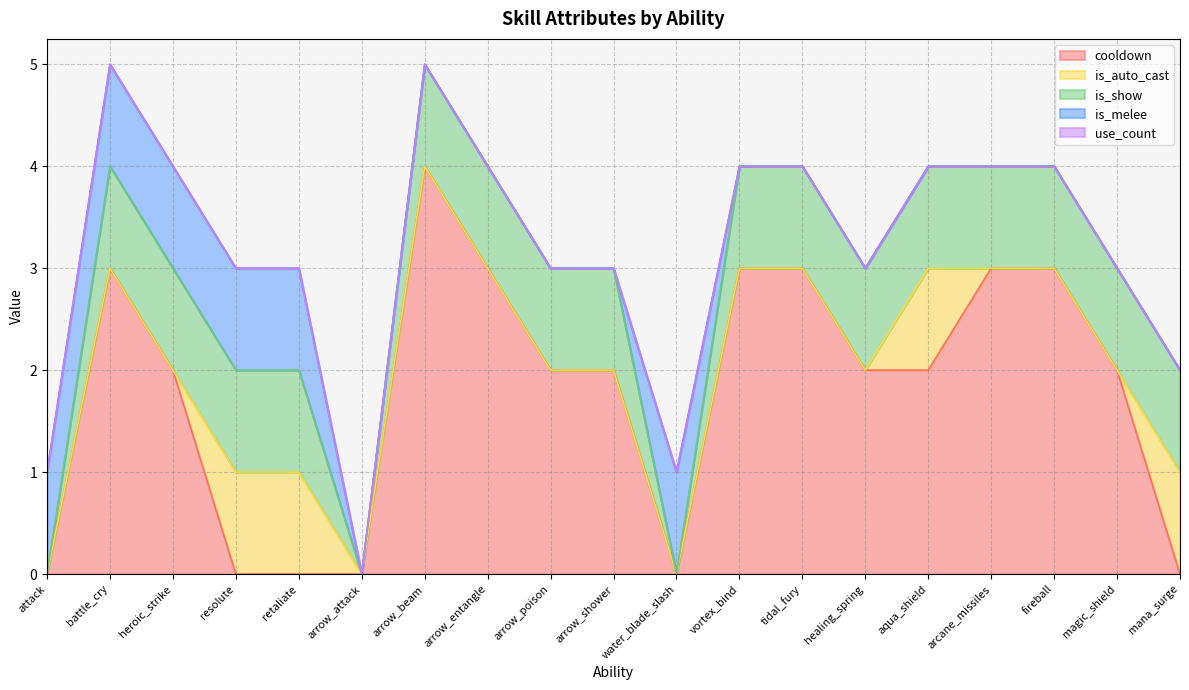

Which series changed the most between arrow_beam and arrow_poison?

cooldown